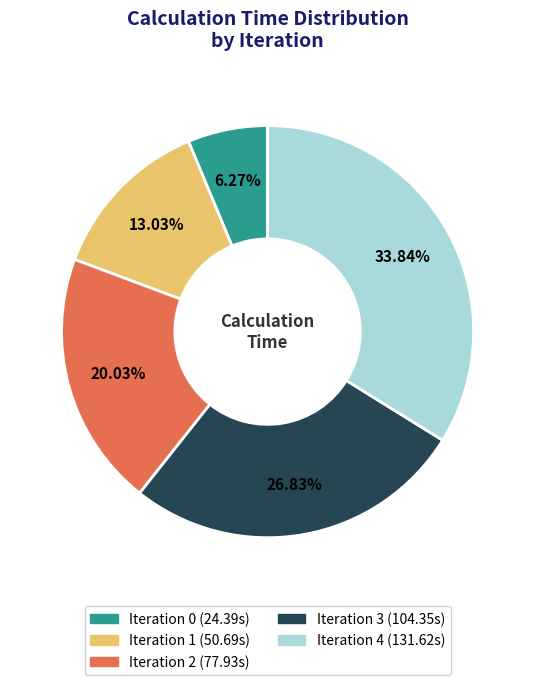

What percentage do Iteration 1 and Iteration 0 together represent?

19.3%